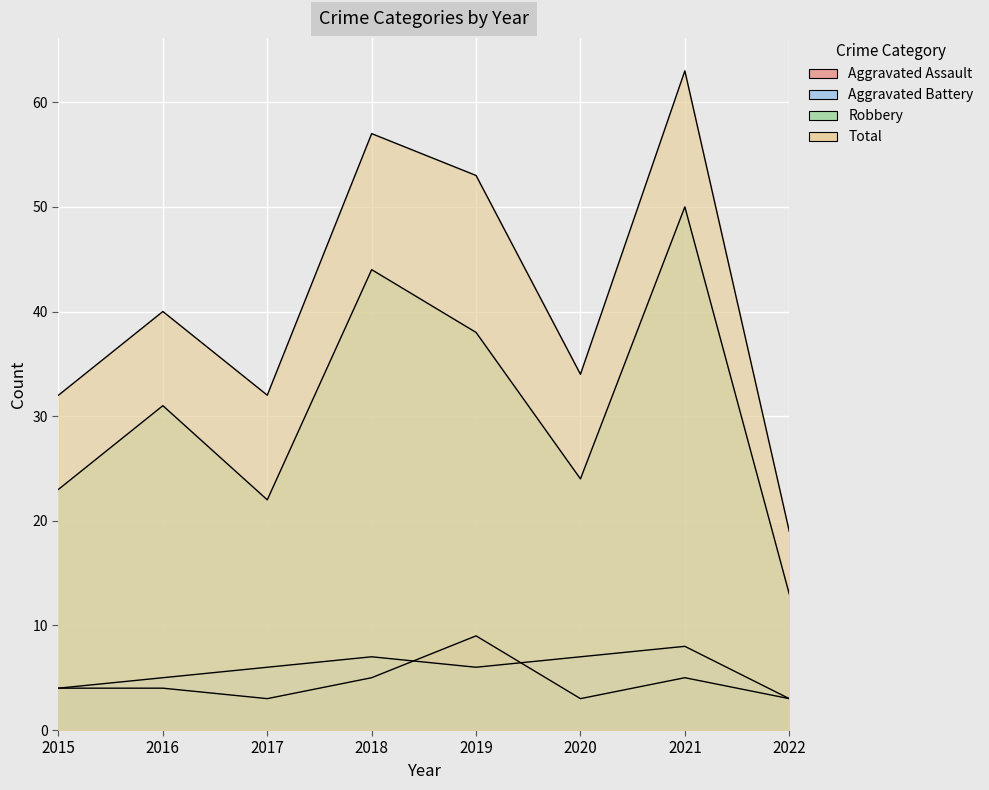

List the series in order of their peak value, lowest first.

Aggravated Battery, Aggravated Assault, Robbery, Total